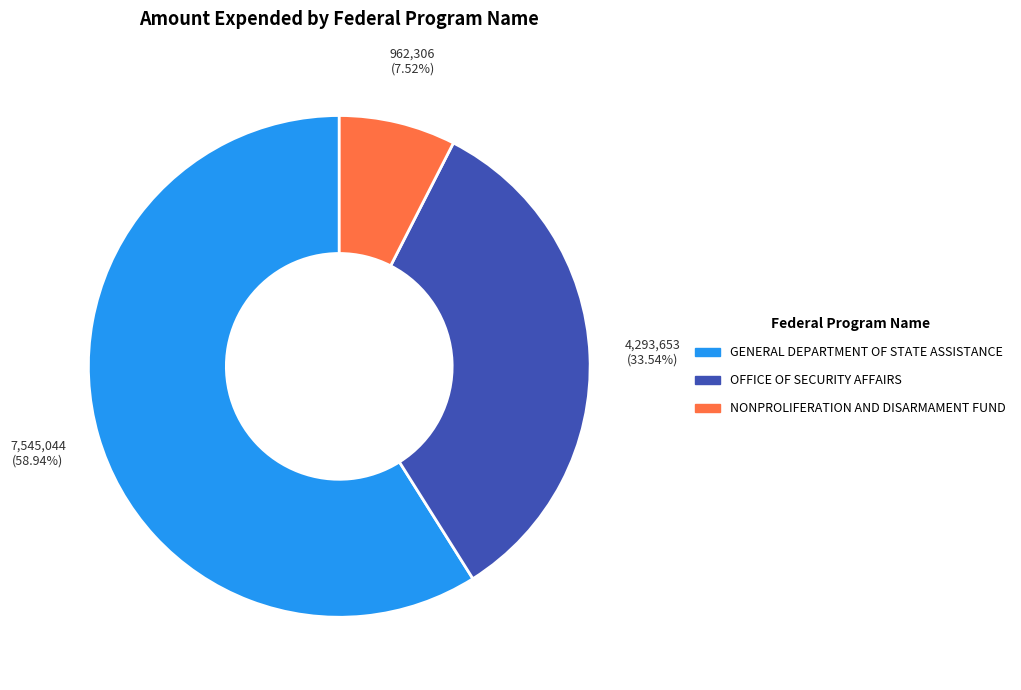

Is the sum of OFFICE OF SECURITY AFFAIRS and NONPROLIFERATION AND DISARMAMENT FUND greater than half?

No